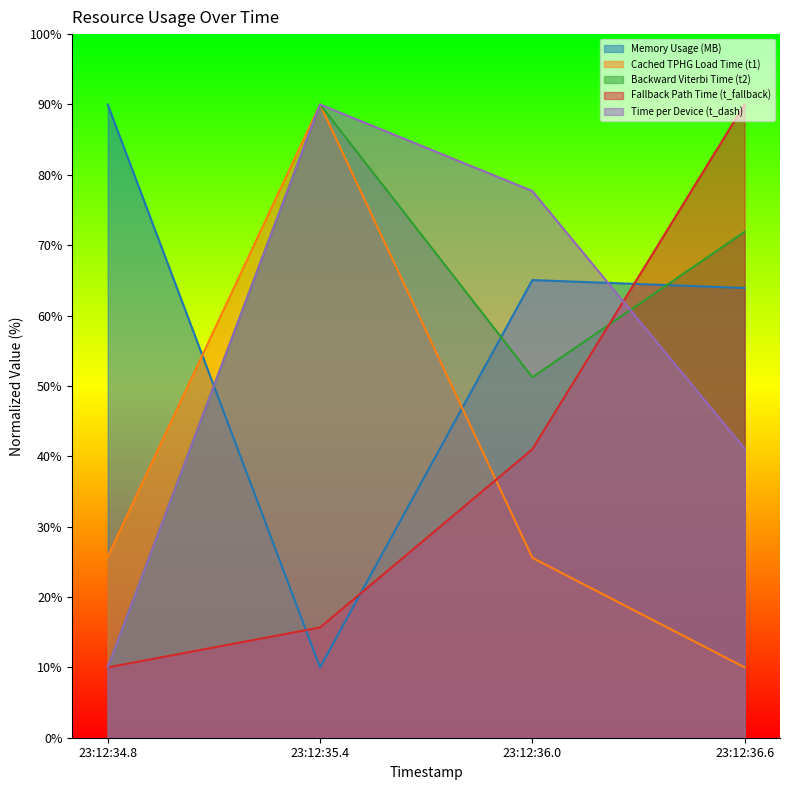

What is the difference between the highest and lowest values at 23:12:36.0?

52.1